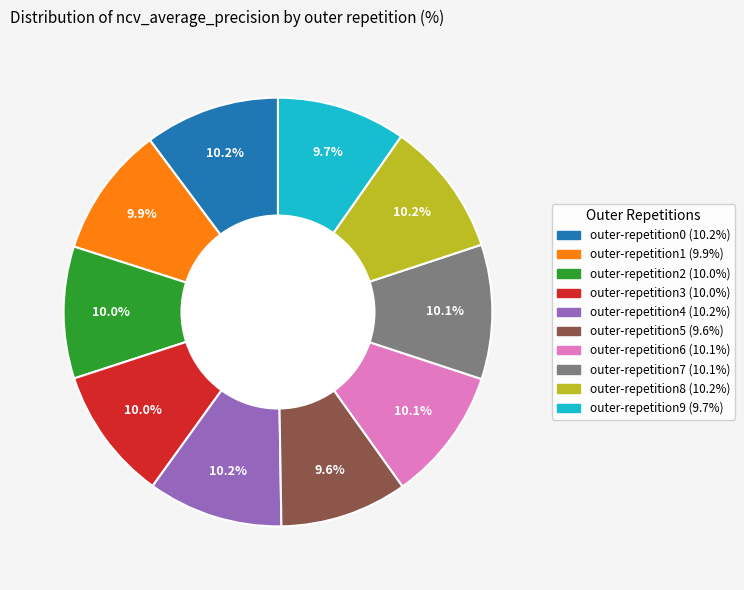

Is the sum of outer-repetition1 and outer-repetition9 greater than half?

No